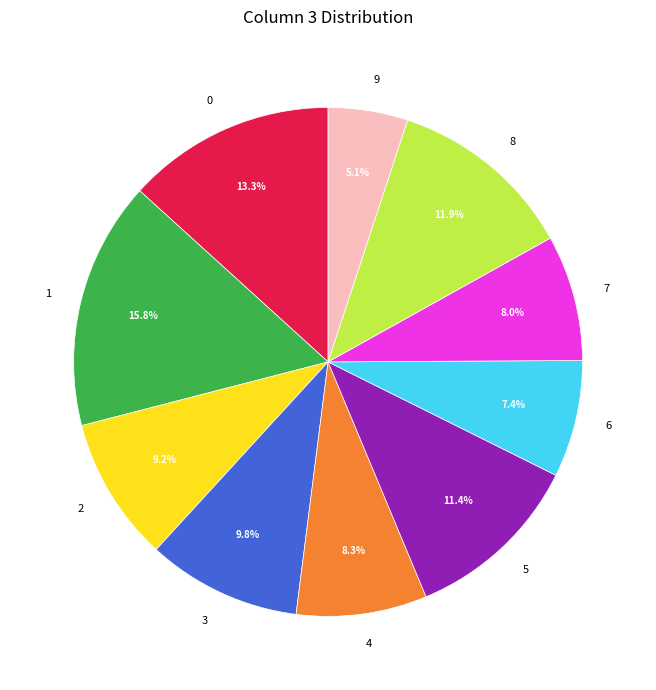

True or false: 6 accounts for 16% of the total.

False